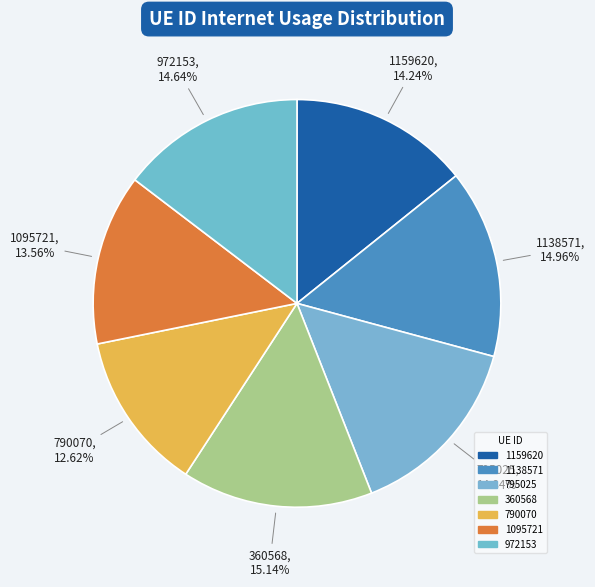

Is there a majority slice in this chart?

No